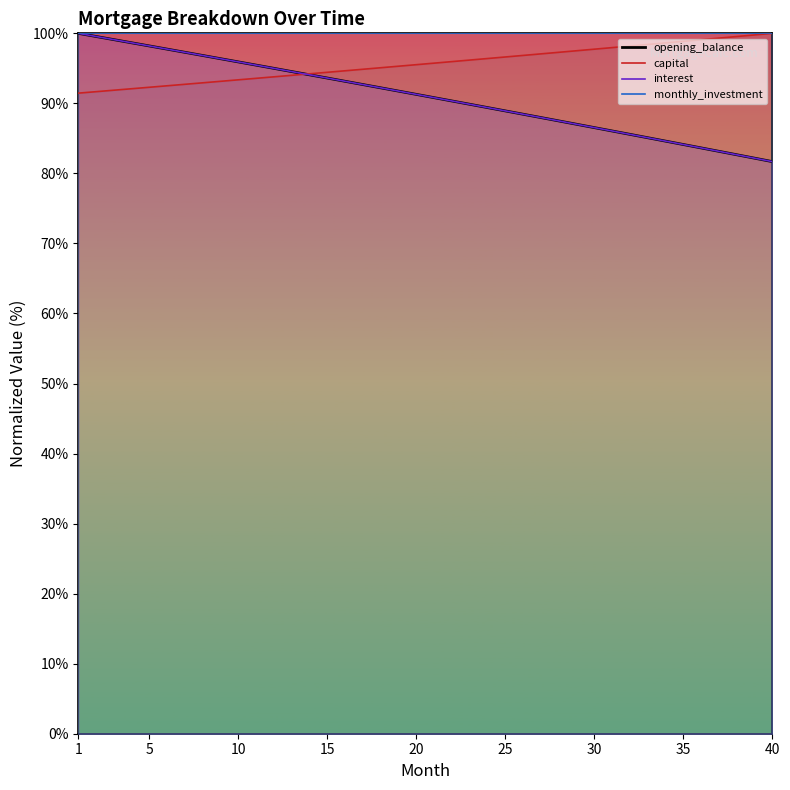

How many data points in opening_balance are above 91?

20